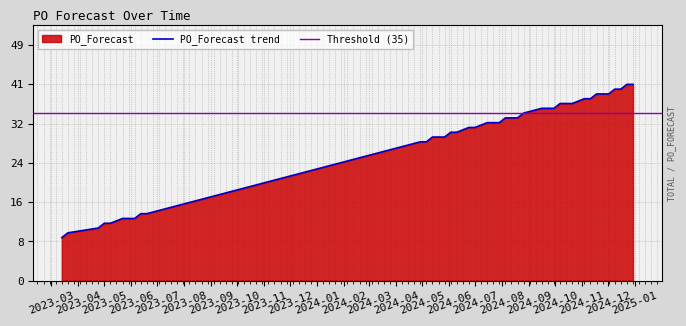

Where does the data first go above 33?

2024-08-05